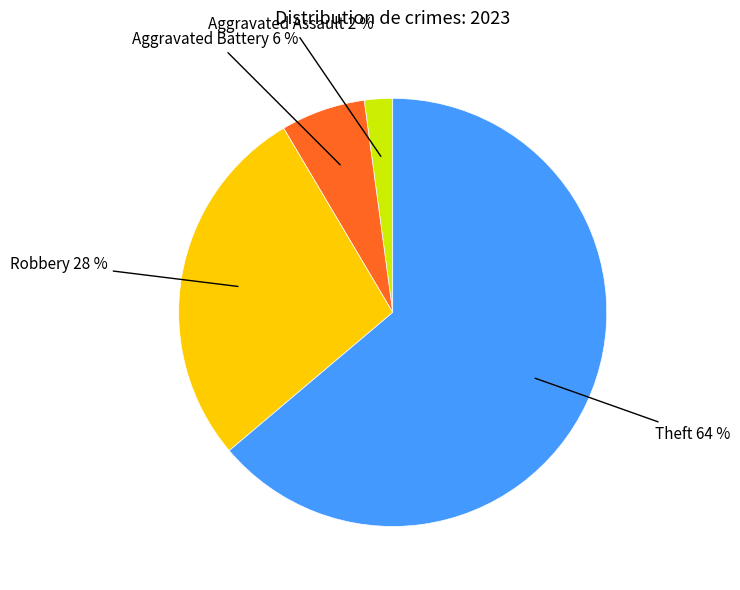

Between Theft and Aggravated Assault, which is larger?

Theft